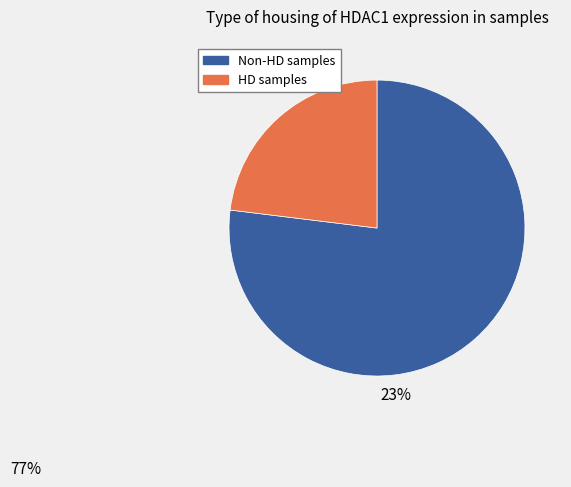

Count the number of slices in the pie.

2